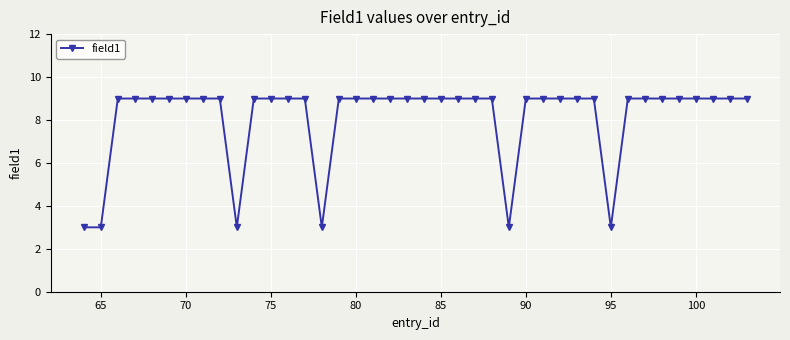

What is the greatest value displayed?

9